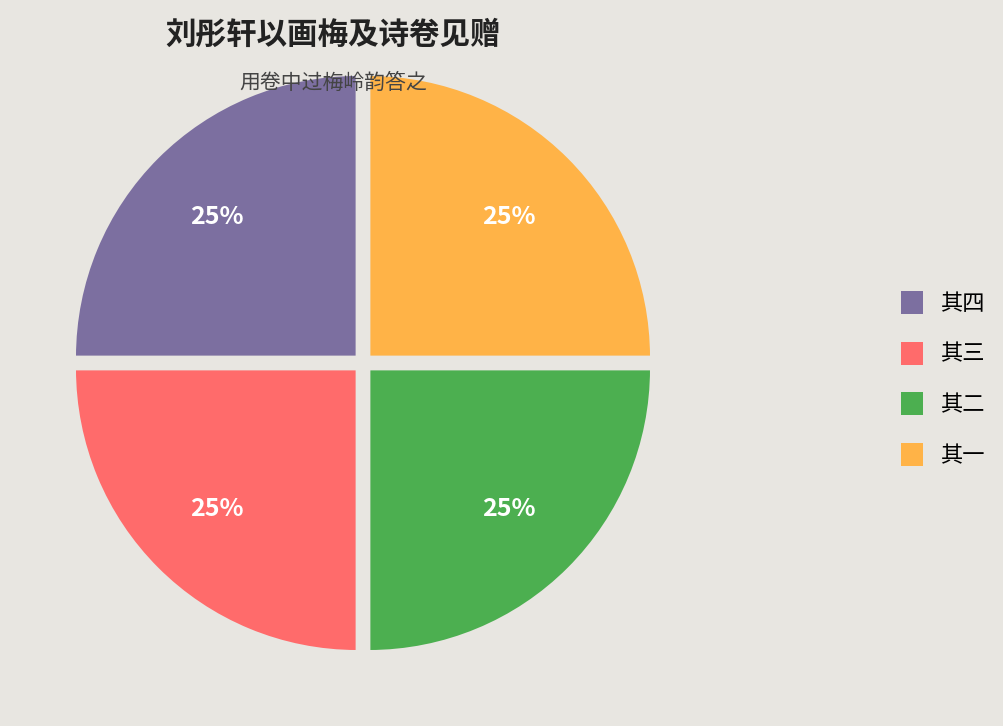

To the nearest percent, what is the average slice percentage?

25%